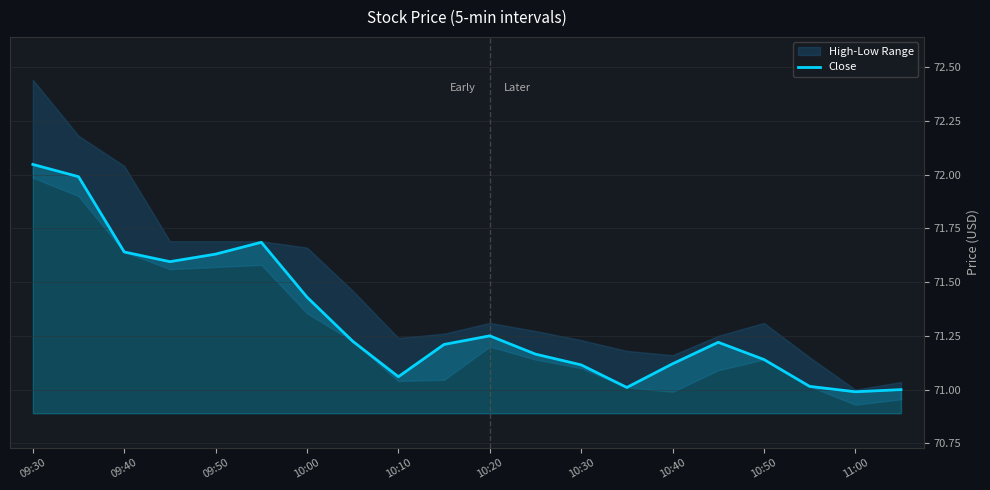

At which label does Close reach its peak?

09:30